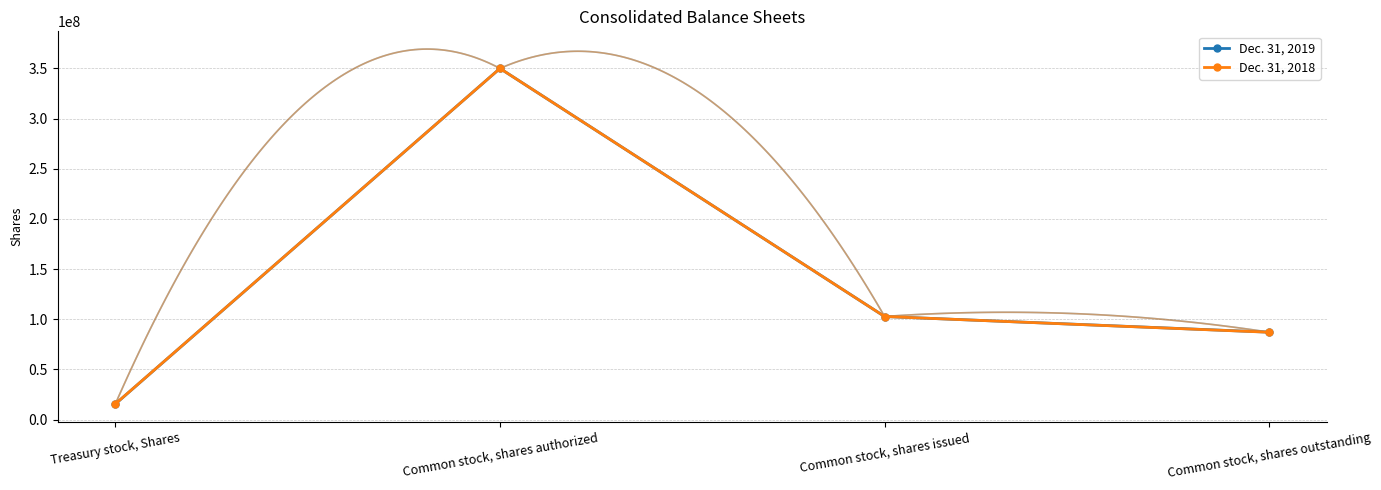

True or false: Dec. 31, 2018 has a value of 206098656 at Common stock, shares authorized.

False